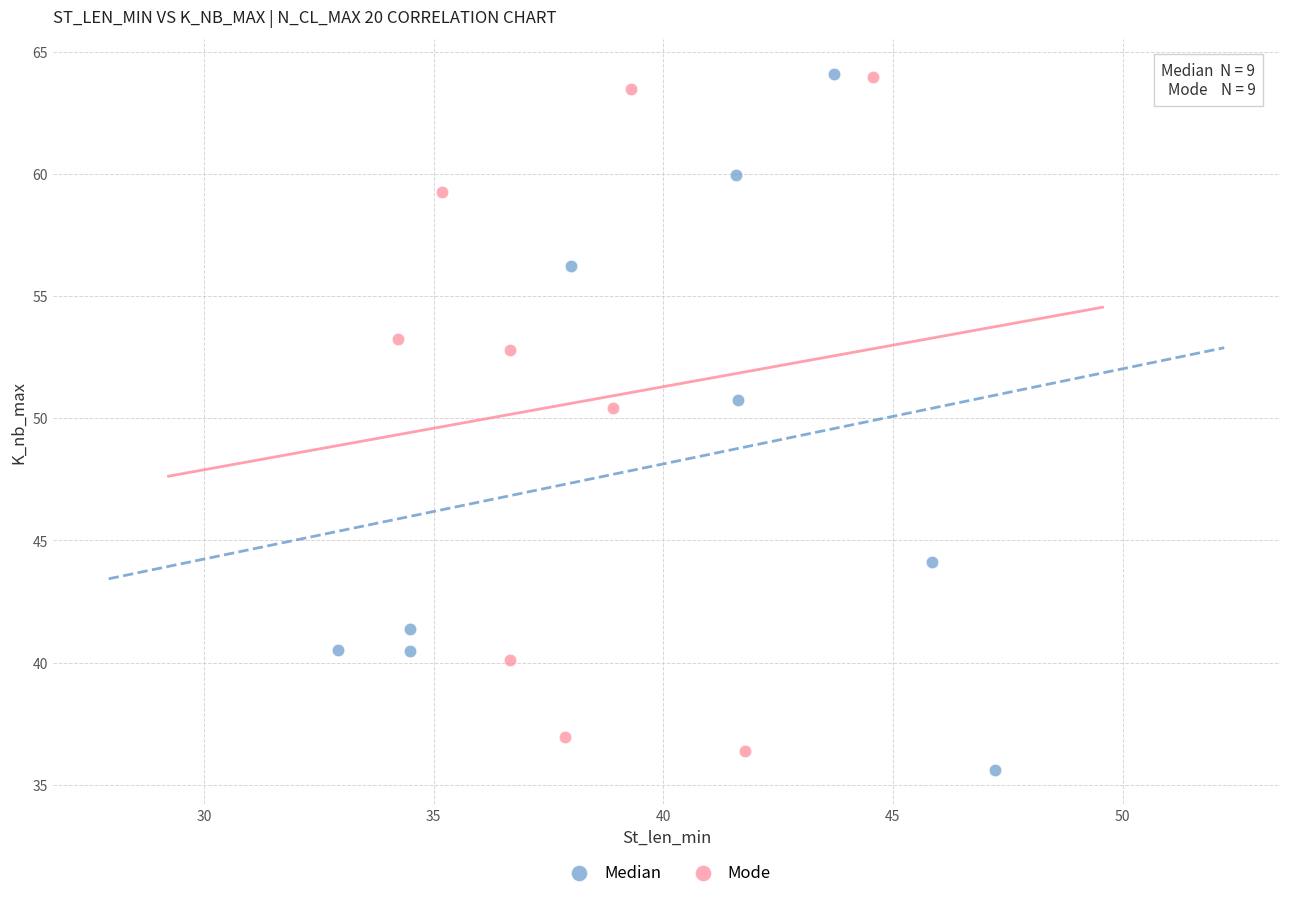

What are all the series names shown in the legend?

Median, Mode